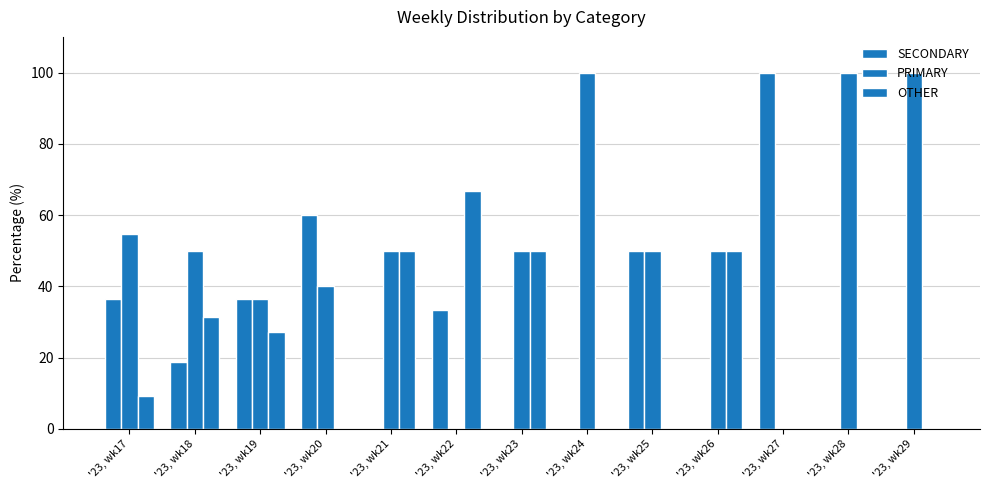

At which category is the sum across all series the highest?

'23, wk22